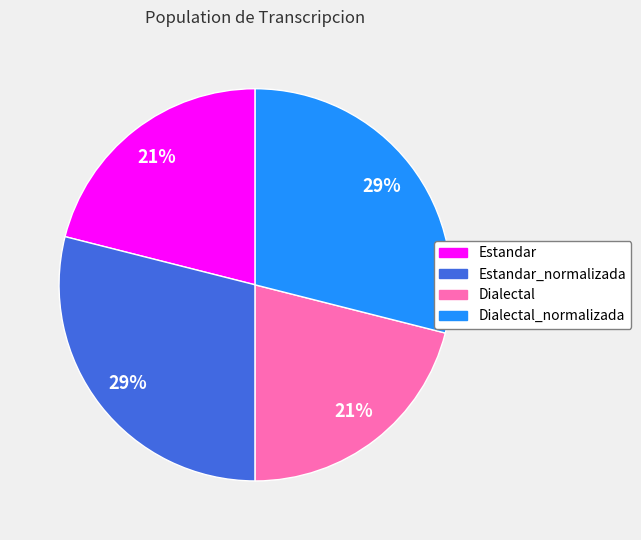

True or false: Dialectal accounts for 21% of the total.

True